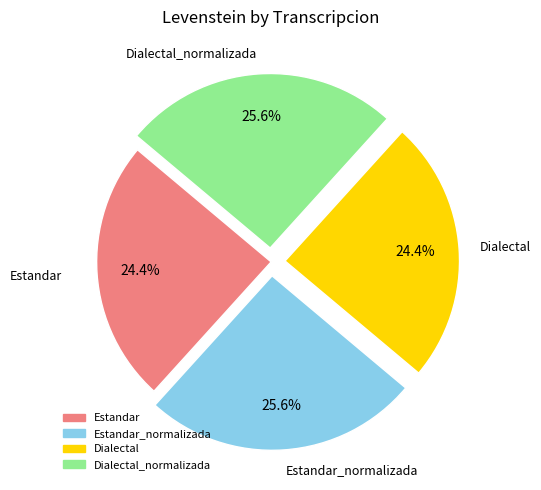

To the nearest percent, what is the average slice percentage?

25%